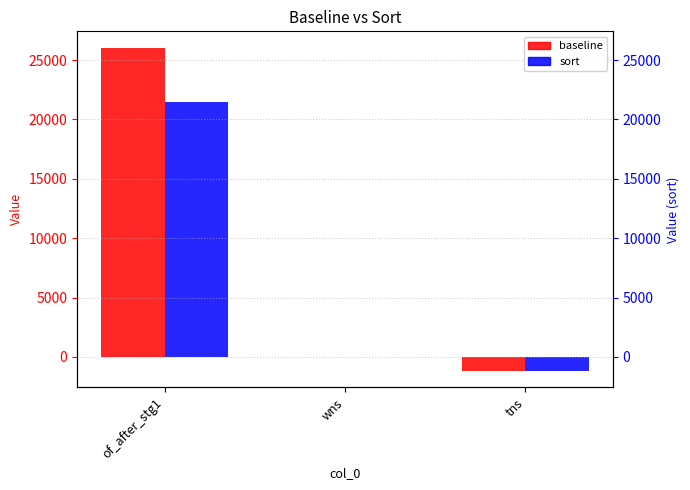

Reading left to right, extract all data points from this chart.

baseline: 26052.0	-0.5	-1210.6
sort: 21487.0	-0.5	-1201.4